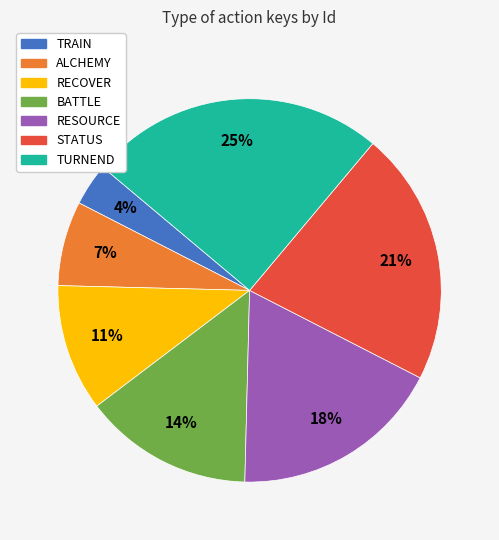

To the nearest percent, what is the combined percentage of STATUS and TRAIN?

25%